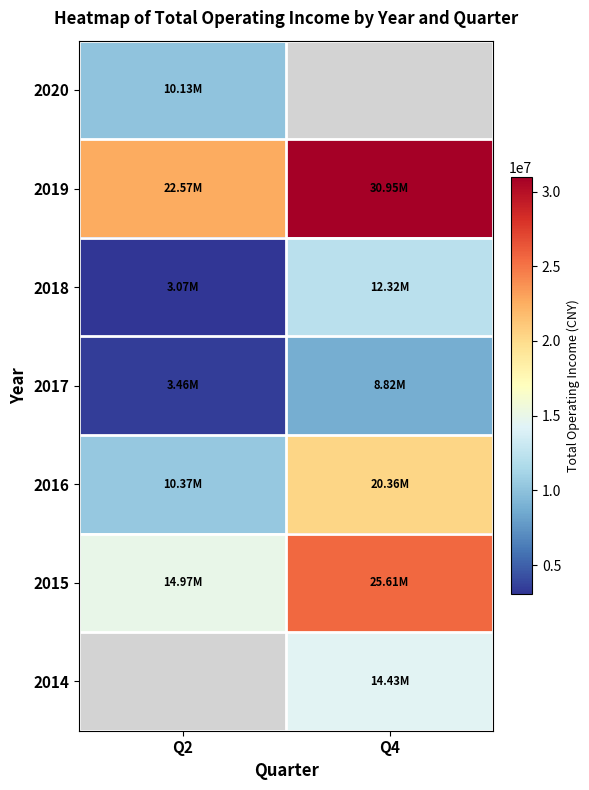

Is it true that 2019 equals 11630062.1 at Q4?

False